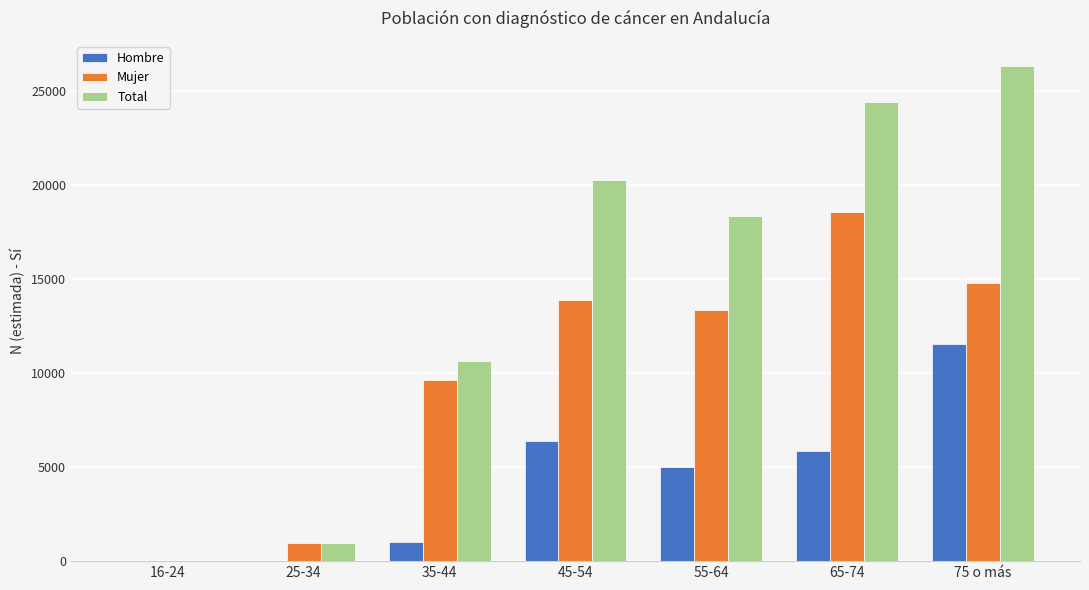

Is it true that Total equals -16163 at 16-24?

False